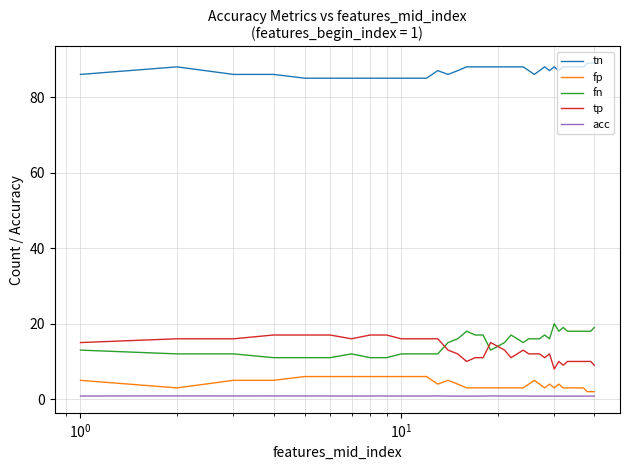

Which series has the largest total across all categories?

tn